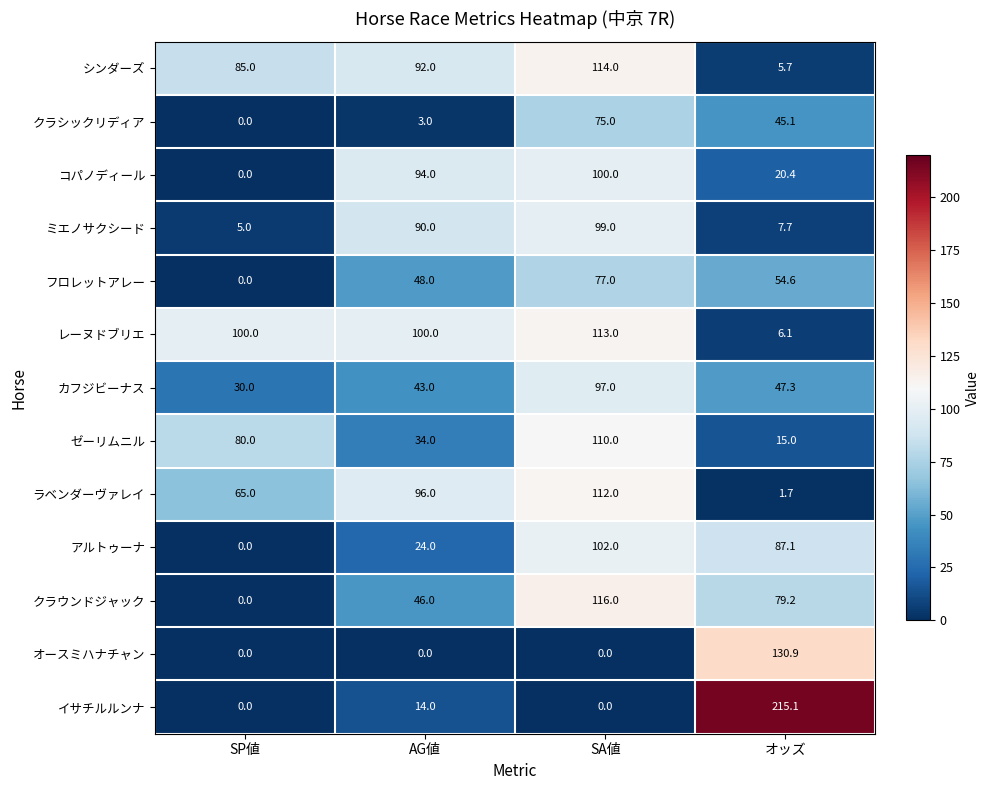

Which series has the largest range (max minus min)?

イサチルルンナ